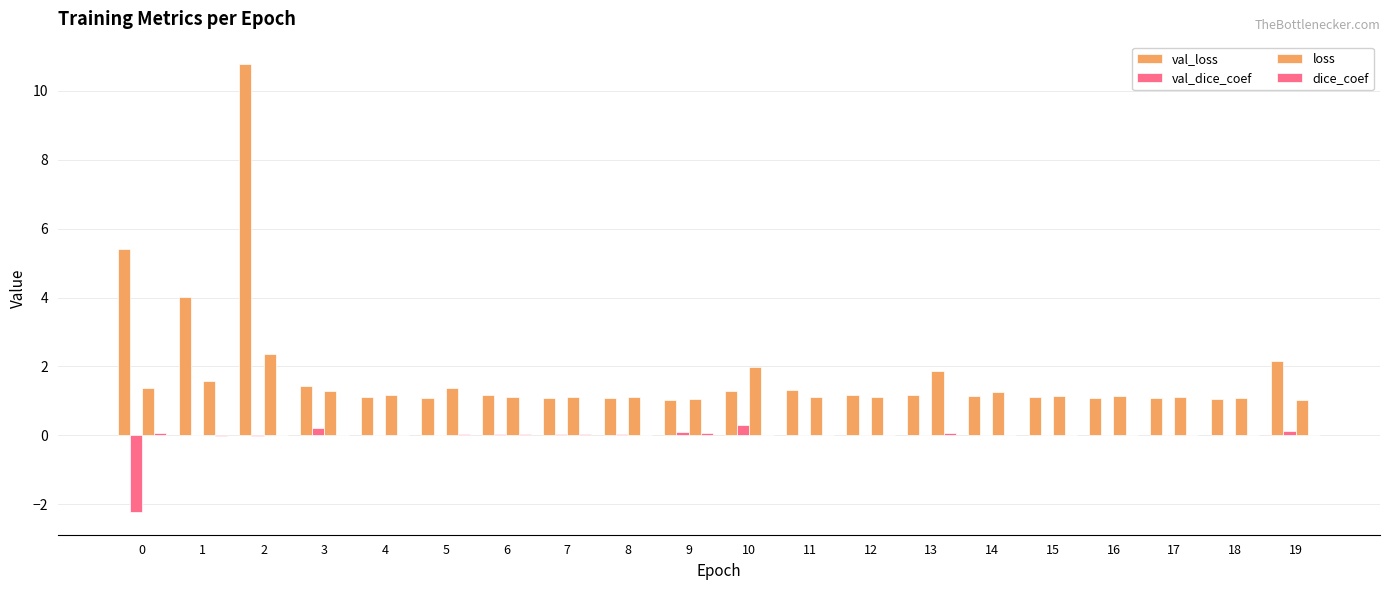

Reading left to right, transcribe all the data shown in this chart.

val_loss: 0=5.4	1=4.0	2=10.8	3=1.4	4=1.1	5=1.1	6=1.2	7=1.1	8=1.1	9=1.0	10=1.3	11=1.3	12=1.2	13=1.2	14=1.2	15=1.1	16=1.1	17=1.1	18=1.0	19=2.2
val_dice_coef: 0=-2.2	1=-0.0	2=-0.0	3=0.2	4=0.0	5=0.0	6=0.0	7=0.0	8=0.0	9=0.1	10=0.3	11=0.0	12=0.0	13=0.0	14=0.0	15=0.0	16=0.0	17=0.0	18=0.0	19=0.1
loss: 0=1.4	1=1.6	2=2.4	3=1.3	4=1.2	5=1.4	6=1.1	7=1.1	8=1.1	9=1.1	10=2.0	11=1.1	12=1.1	13=1.9	14=1.3	15=1.1	16=1.1	17=1.1	18=1.1	19=1.0
dice_coef: 0=0.1	1=-0.0	2=0.0	3=0.0	4=0.0	5=0.0	6=0.0	7=0.0	8=0.0	9=0.1	10=0.0	11=0.0	12=0.0	13=0.1	14=0.0	15=0.0	16=0.0	17=0.0	18=0.0	19=0.0